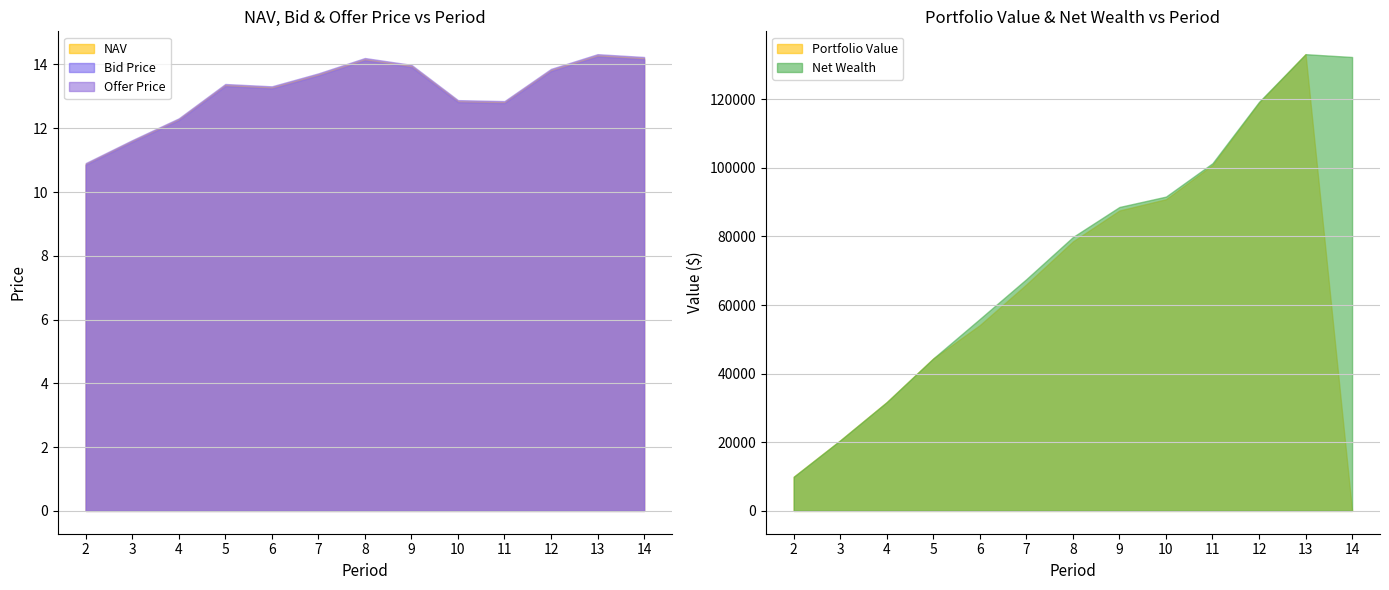

True or false: Bid Price has a value of 13.2 at 6.

True